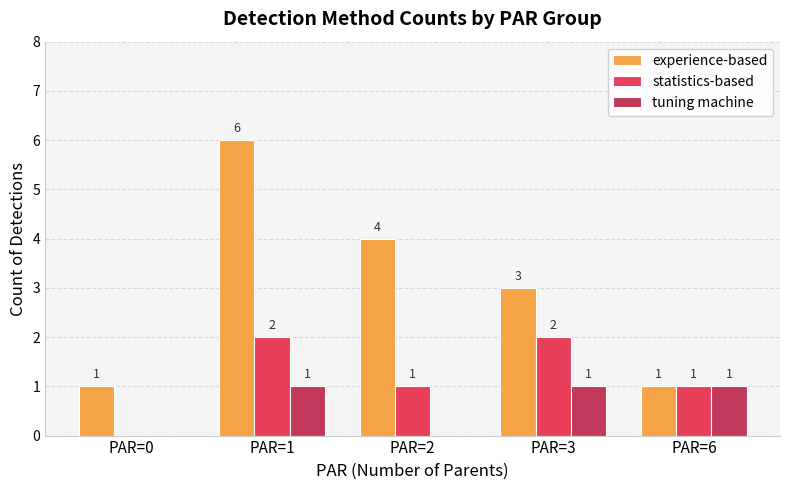

What value does the experience-based series have at PAR=1?

6